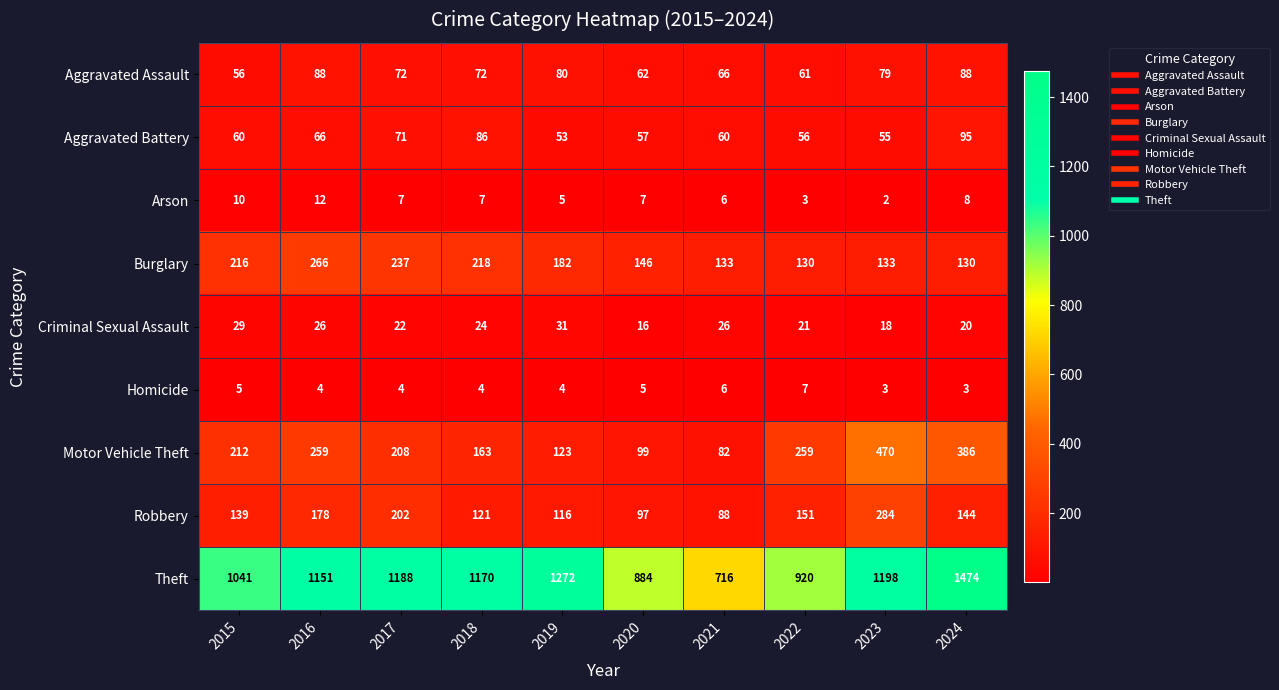

Between 2018 and 2020, which series saw the biggest shift?

Theft